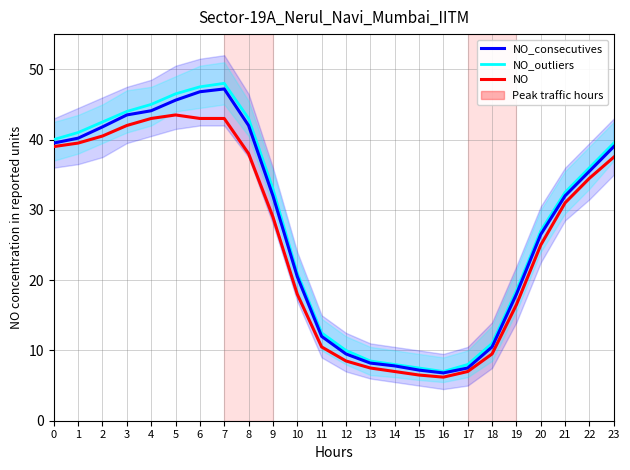

True or false: NO and NO_consecutives cross at least once.

False